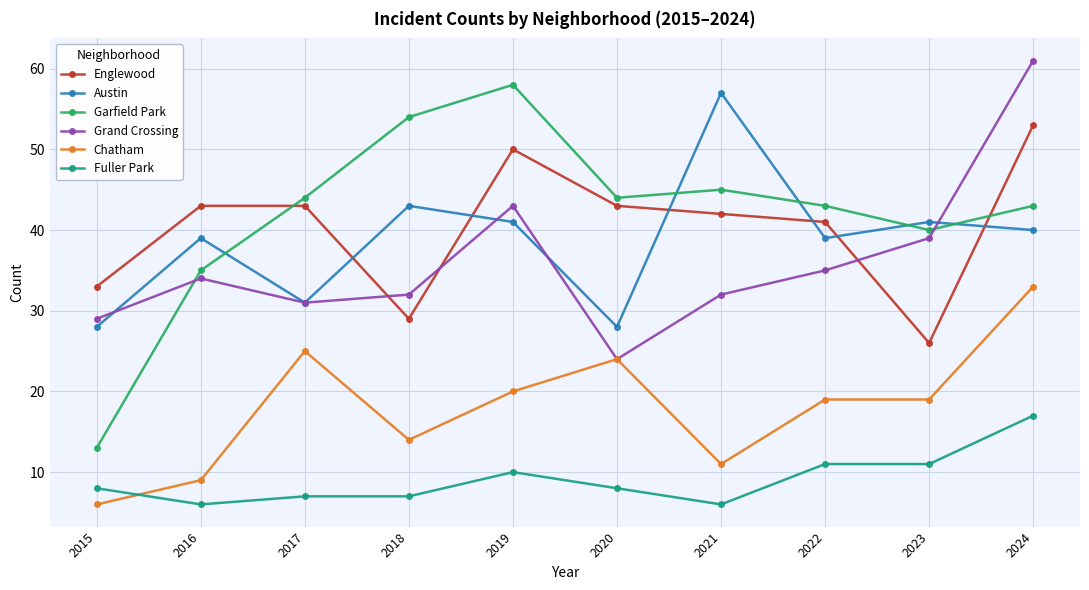

List the series in order of their peak value, lowest first.

Fuller Park, Chatham, Englewood, Austin, Garfield Park, Grand Crossing